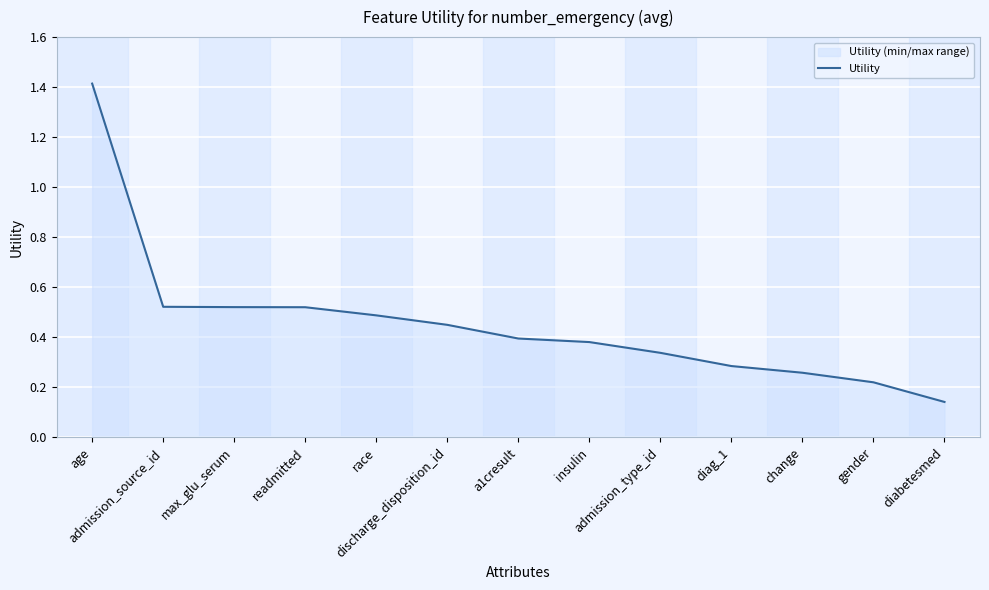

What is the difference between the second highest and second lowest values?

0.3